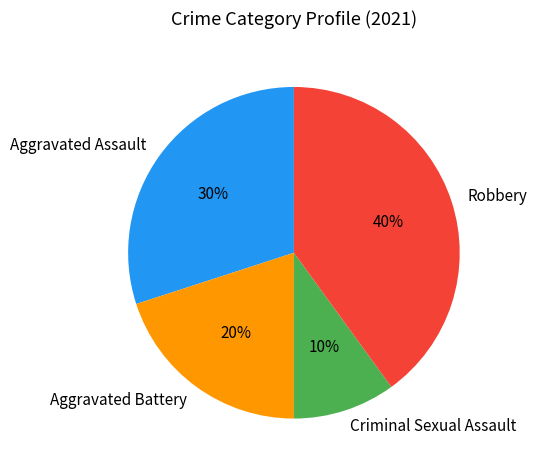

Is the sum of Criminal Sexual Assault and Aggravated Battery greater than half?

No